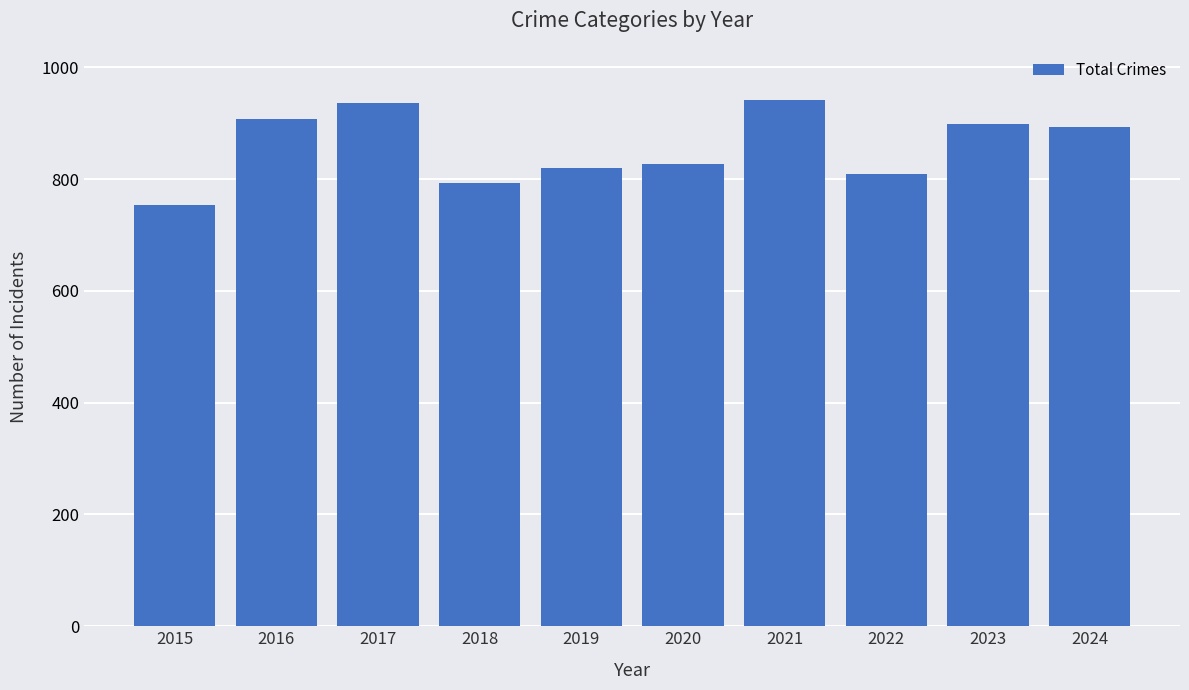

What is the difference between the values at 2015 and 2017?

182